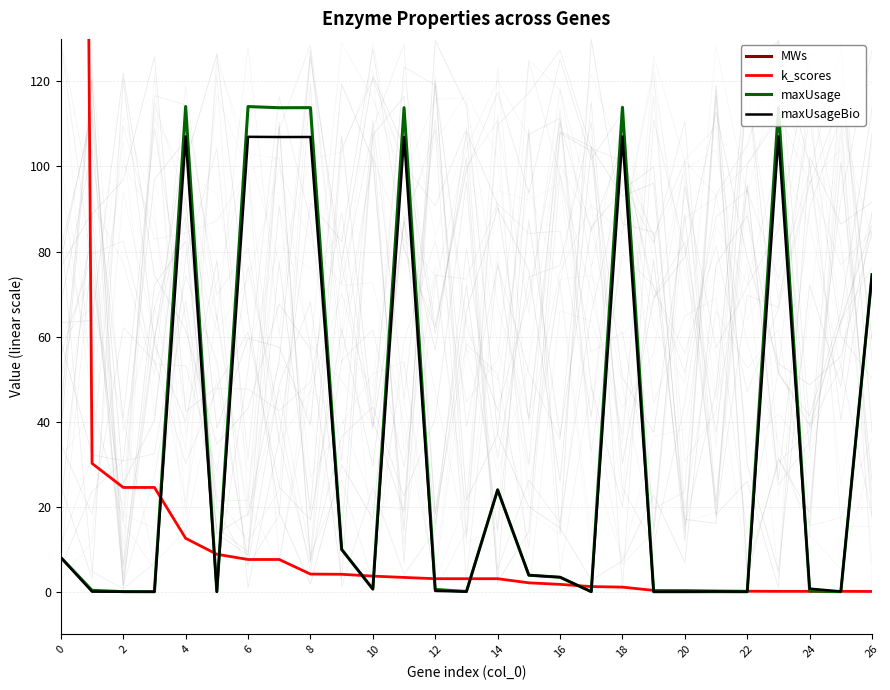

True or false: maxUsageBio and MWs intersect in this chart.

False